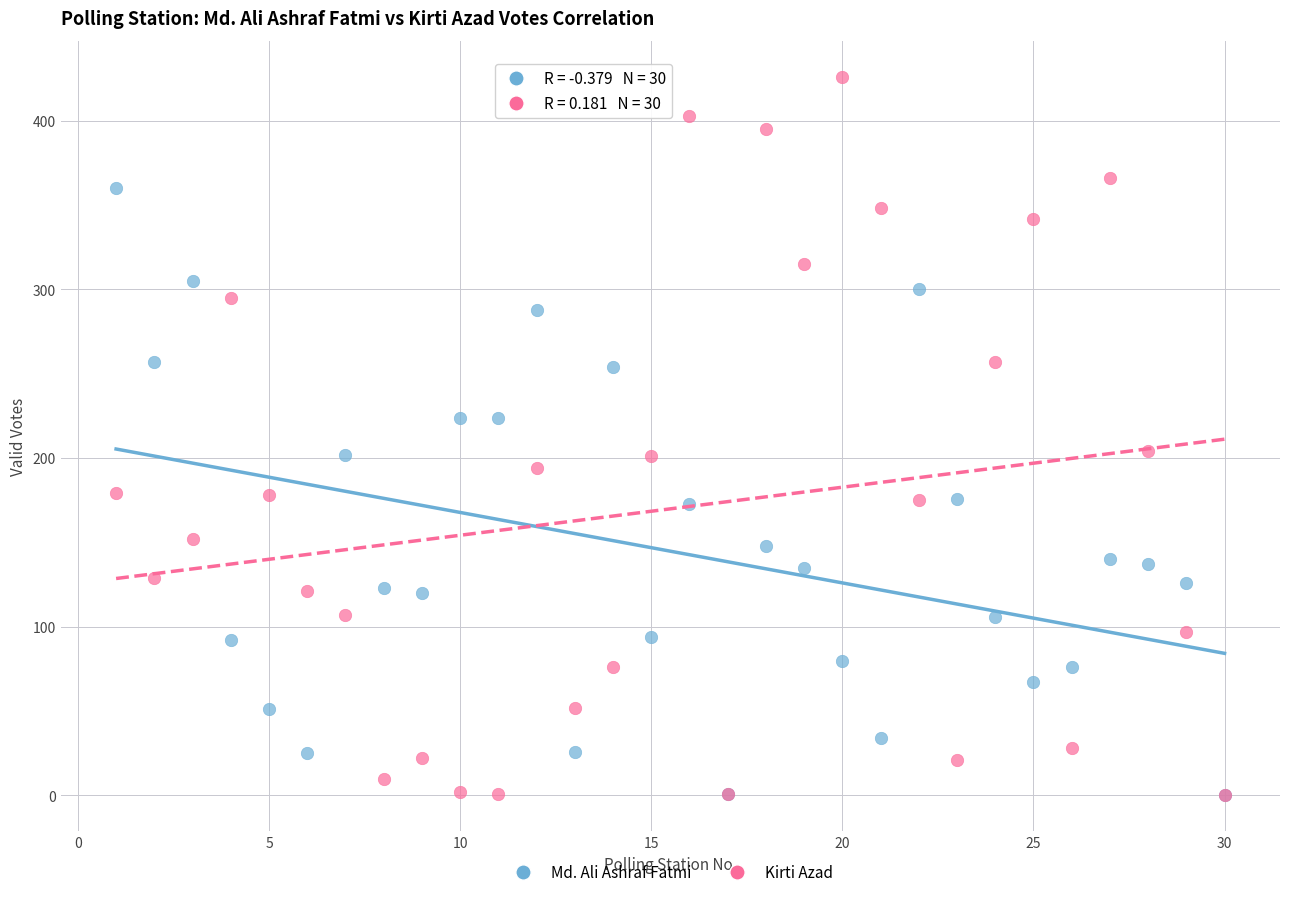

What are all the series names shown in the legend?

Md. Ali Ashraf Fatmi, Kirti Azad